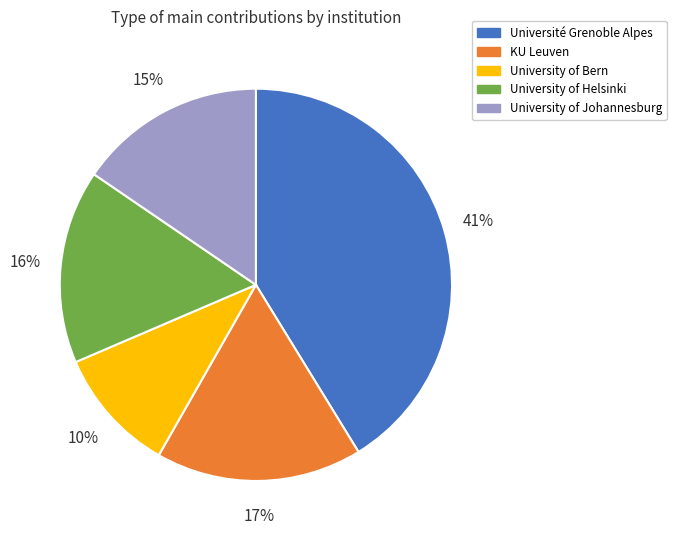

To the nearest percent, what is the average slice percentage?

20%